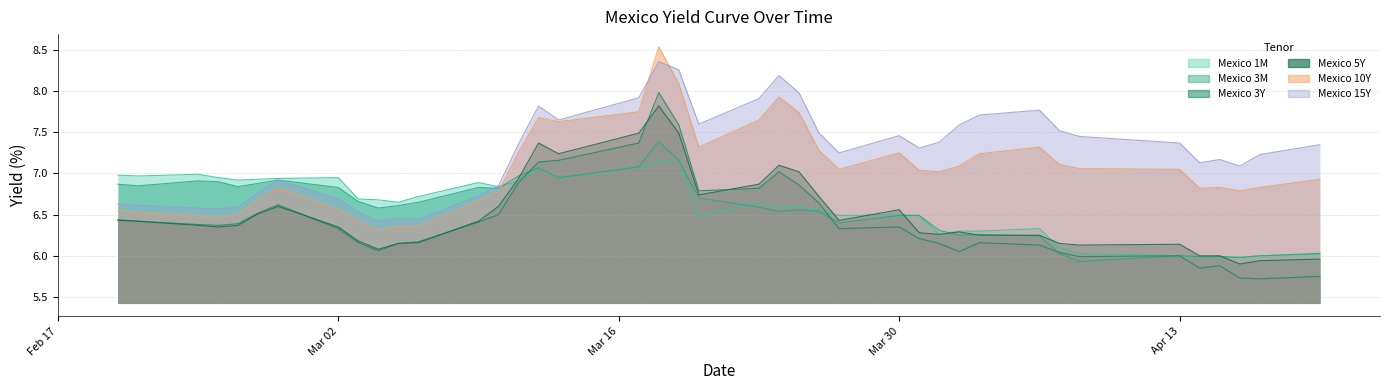

True or false: Mexico 15Y and Mexico 5Y cross at least once.

False